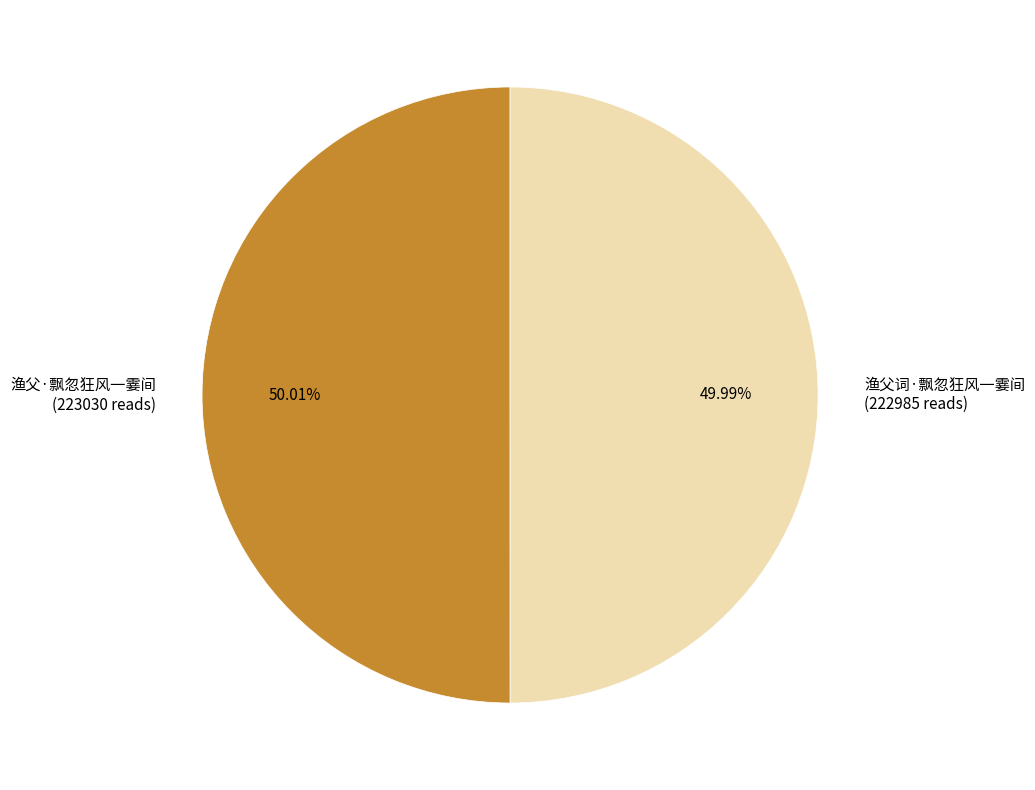

Is there any slice that represents more than half of the pie?

Yes